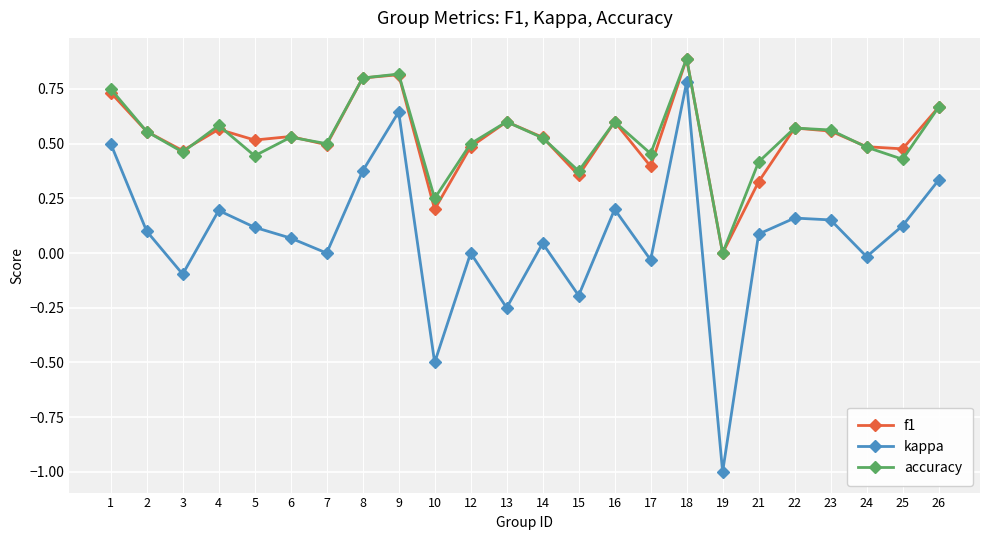

What is the maximum value shown in the chart?

0.9